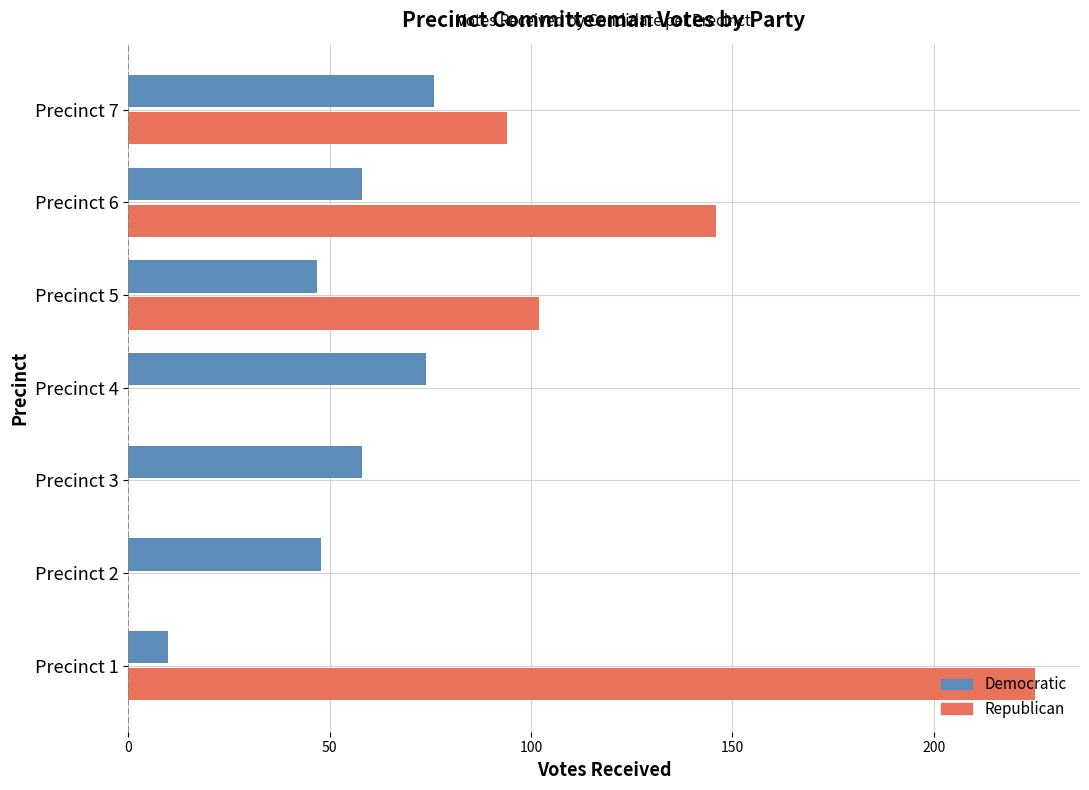

Count the number of categories in the chart.

7